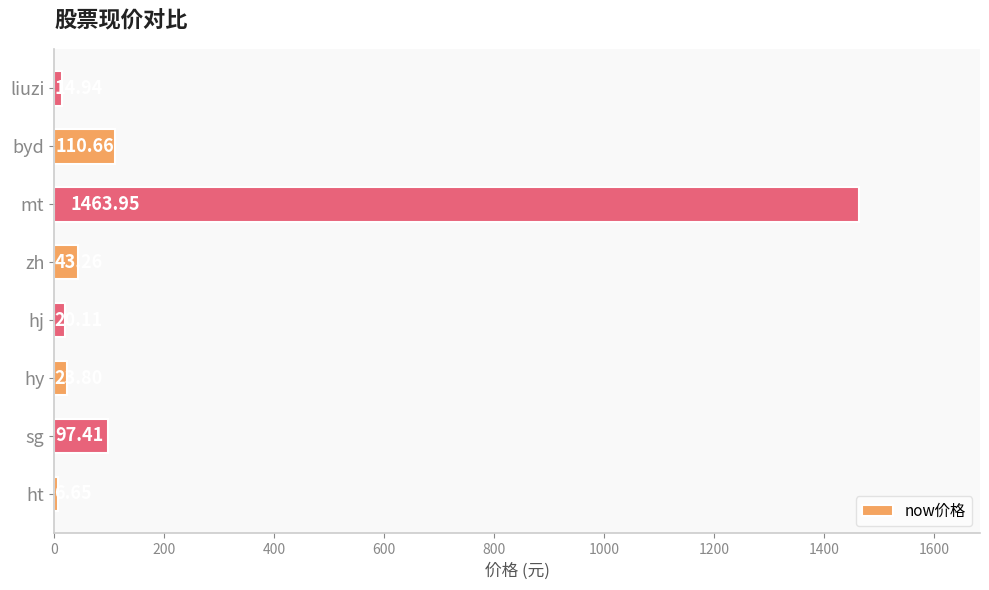

What is the difference between the maximum and second lowest values?

1449.0